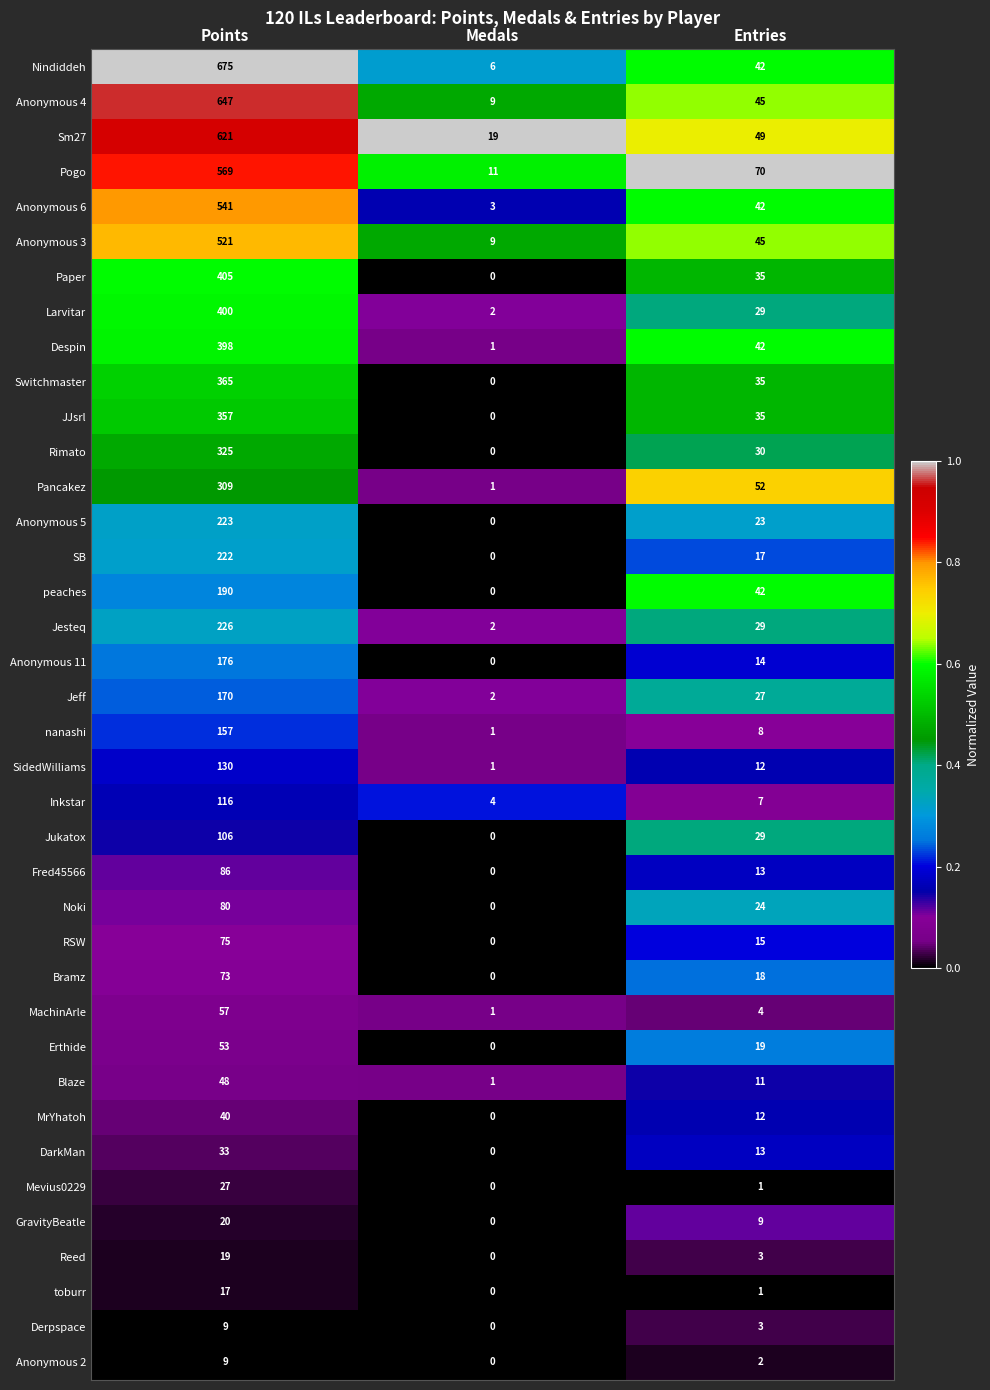

What value does the Anonymous 11 series have at Entries?

14